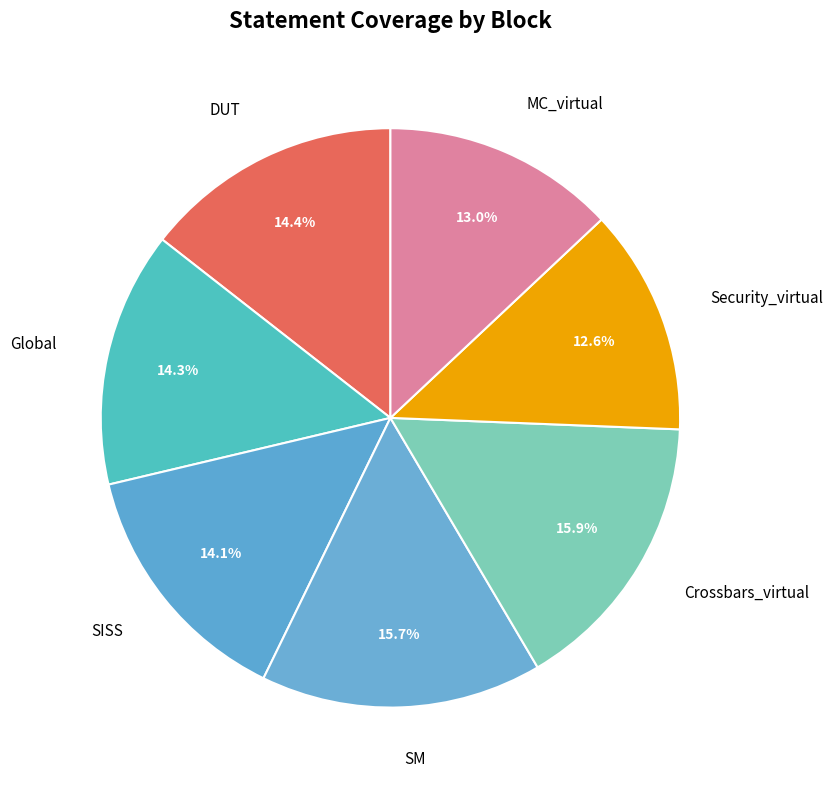

Is it true that SM is 4% of the pie?

False